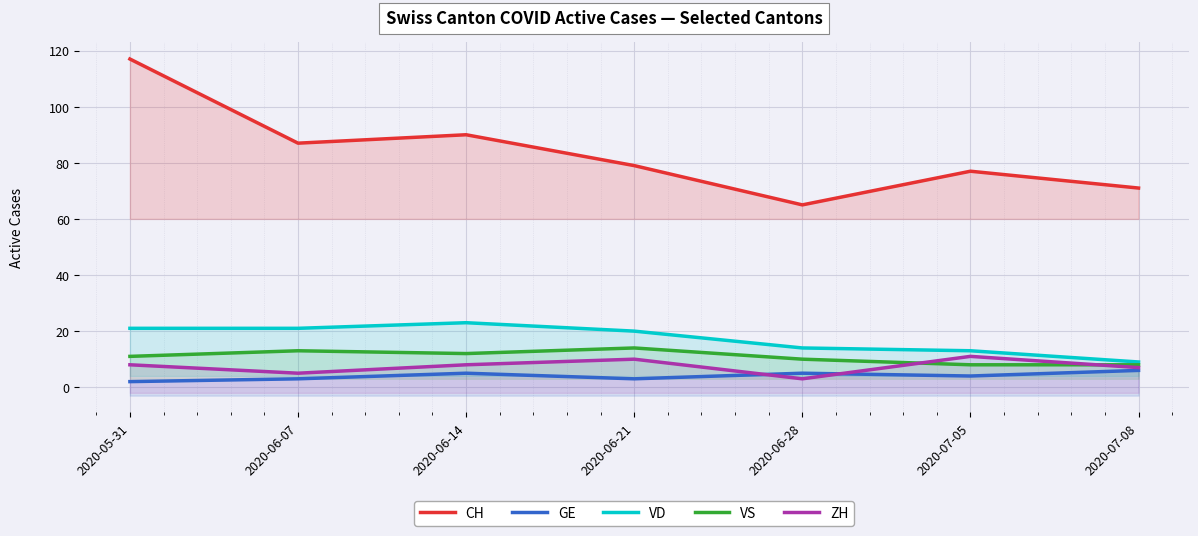

What is the total value across all series at 2020-06-07?

129